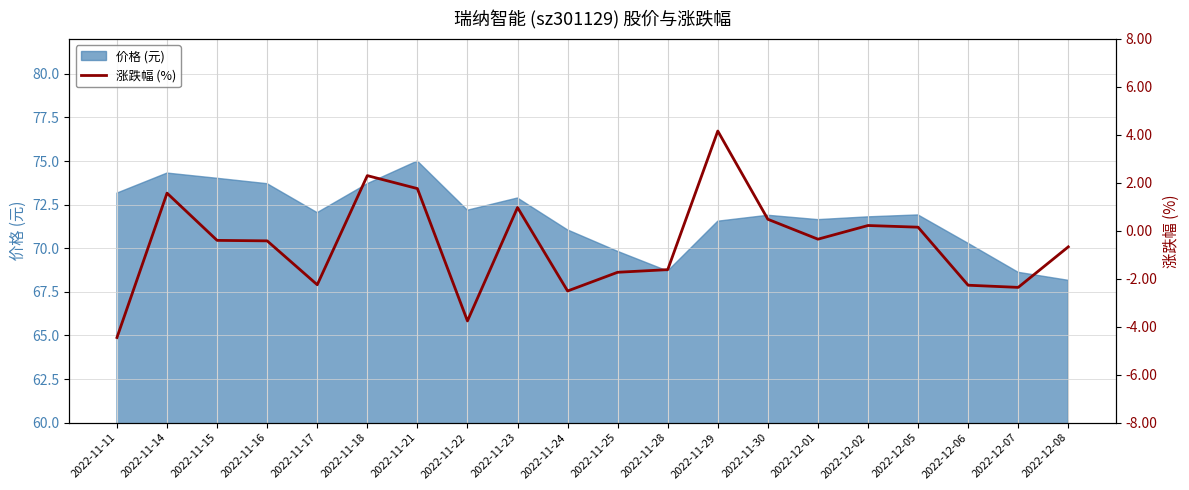

Reading left to right, extract all data points from this chart.

2022-11-11=-4.5	2022-11-14=1.6	2022-11-15=-0.4	2022-11-16=-0.4	2022-11-17=-2.2	2022-11-18=2.3	2022-11-21=1.8	2022-11-22=-3.8	2022-11-23=1.0	2022-11-24=-2.5	2022-11-25=-1.7	2022-11-28=-1.6	2022-11-29=4.2	2022-11-30=0.5	2022-12-01=-0.3	2022-12-02=0.2	2022-12-05=0.1	2022-12-06=-2.3	2022-12-07=-2.4	2022-12-08=-0.7